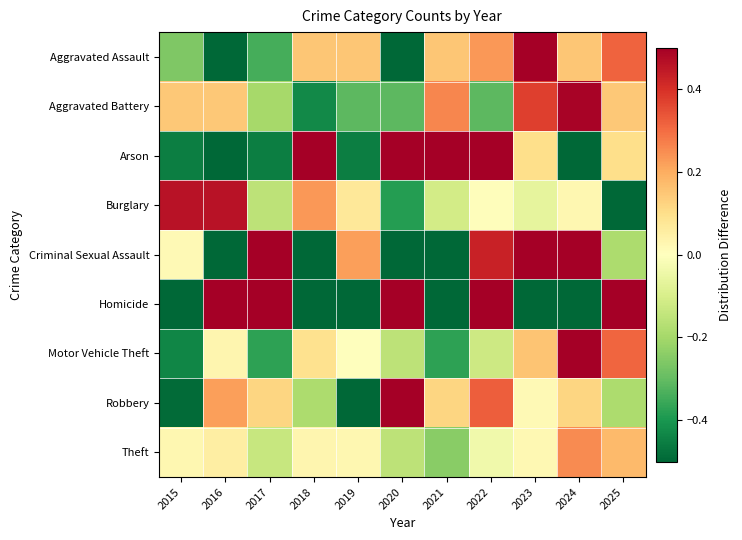

Reading left to right, list all the values displayed in this chart.

Aggravated Assault: 2015=-0.3	2016=-0.6	2017=-0.3	2018=0.1	2019=0.1	2020=-0.5	2021=0.1	2022=0.2	2023=0.6	2024=0.1	2025=0.3
Aggravated Battery: 2015=0.1	2016=0.1	2017=-0.2	2018=-0.4	2019=-0.3	2020=-0.3	2021=0.3	2022=-0.3	2023=0.4	2024=0.5	2025=0.1
Arson: 2015=-0.4	2016=-1.0	2017=-0.4	2018=0.6	2019=-0.4	2020=0.6	2021=0.6	2022=1.2	2023=0.1	2024=-1.0	2025=0.1
Burglary: 2015=0.5	2016=0.5	2017=-0.2	2018=0.2	2019=0.1	2020=-0.4	2021=-0.1	2022=0.0	2023=-0.1	2024=0.0	2025=-0.5
Criminal Sexual Assault: 2015=0.0	2016=-0.6	2017=0.8	2018=-0.6	2019=0.2	2020=-0.8	2021=-0.6	2022=0.4	2023=0.6	2024=0.6	2025=-0.2
Homicide: 2015=-1.0	2016=1.2	2017=1.2	2018=-1.0	2019=-1.0	2020=1.2	2021=-1.0	2022=1.2	2023=-1.0	2024=-1.0	2025=1.2
Motor Vehicle Theft: 2015=-0.4	2016=0.0	2017=-0.4	2018=0.1	2019=0.0	2020=-0.2	2021=-0.4	2022=-0.1	2023=0.2	2024=0.9	2025=0.3
Robbery: 2015=-0.5	2016=0.2	2017=0.1	2018=-0.2	2019=-0.6	2020=0.5	2021=0.1	2022=0.3	2023=0.0	2024=0.1	2025=-0.2
Theft: 2015=0.0	2016=0.1	2017=-0.1	2018=0.0	2019=0.0	2020=-0.2	2021=-0.2	2022=-0.0	2023=0.0	2024=0.3	2025=0.2